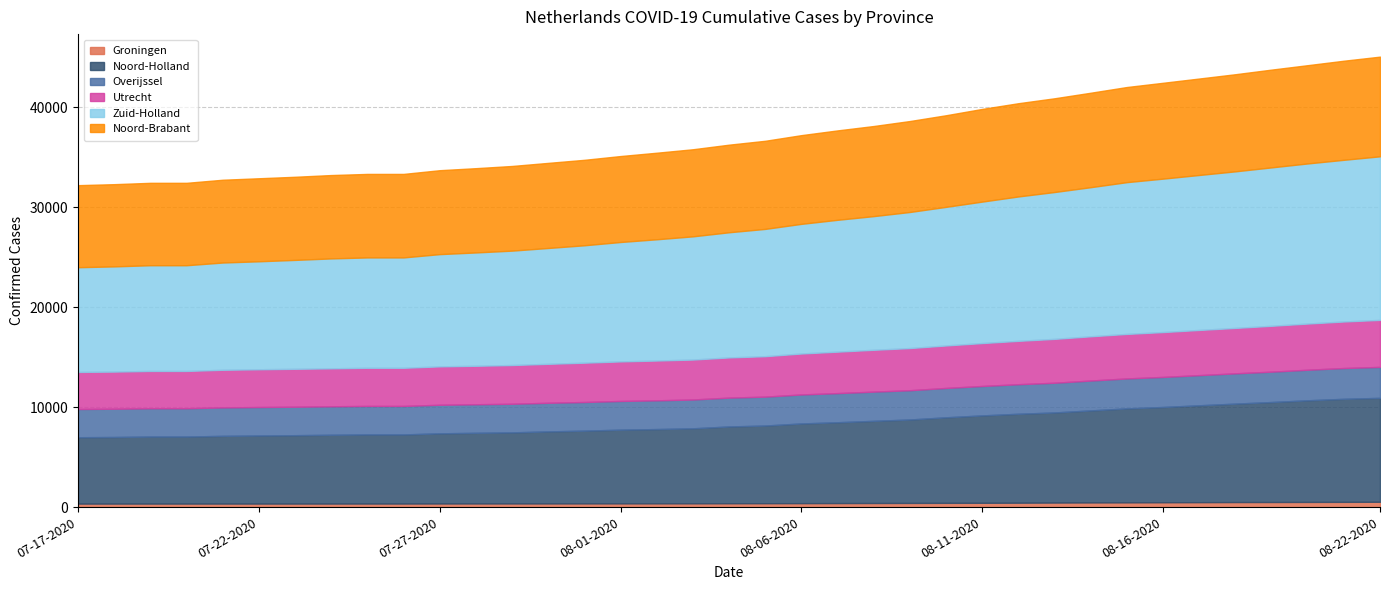

What is the value of the Zuid-Holland point at the 9th from the left?

11045